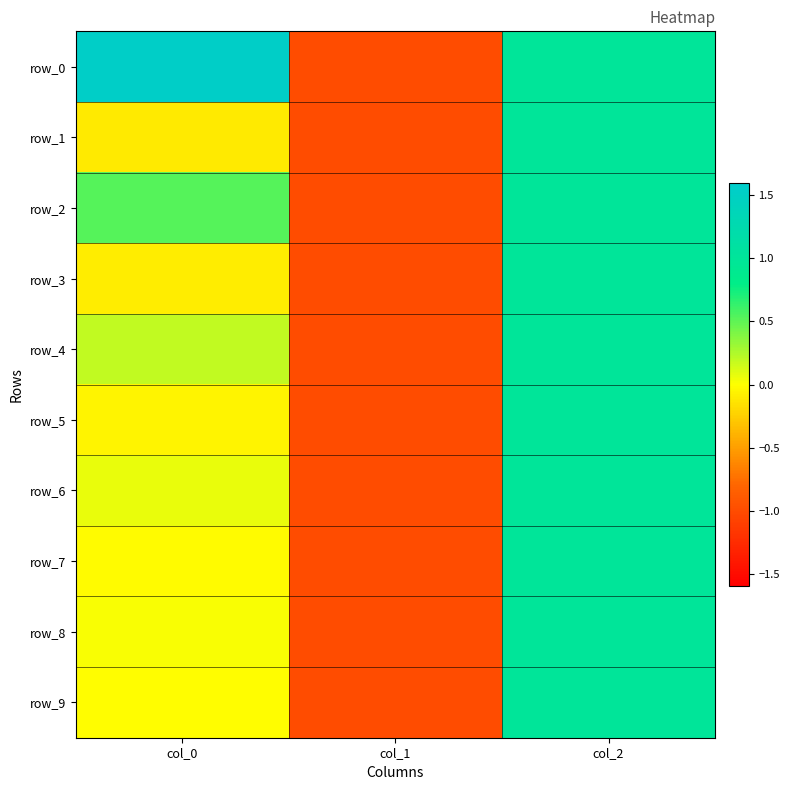

Which series has the largest range (max minus min)?

row_0